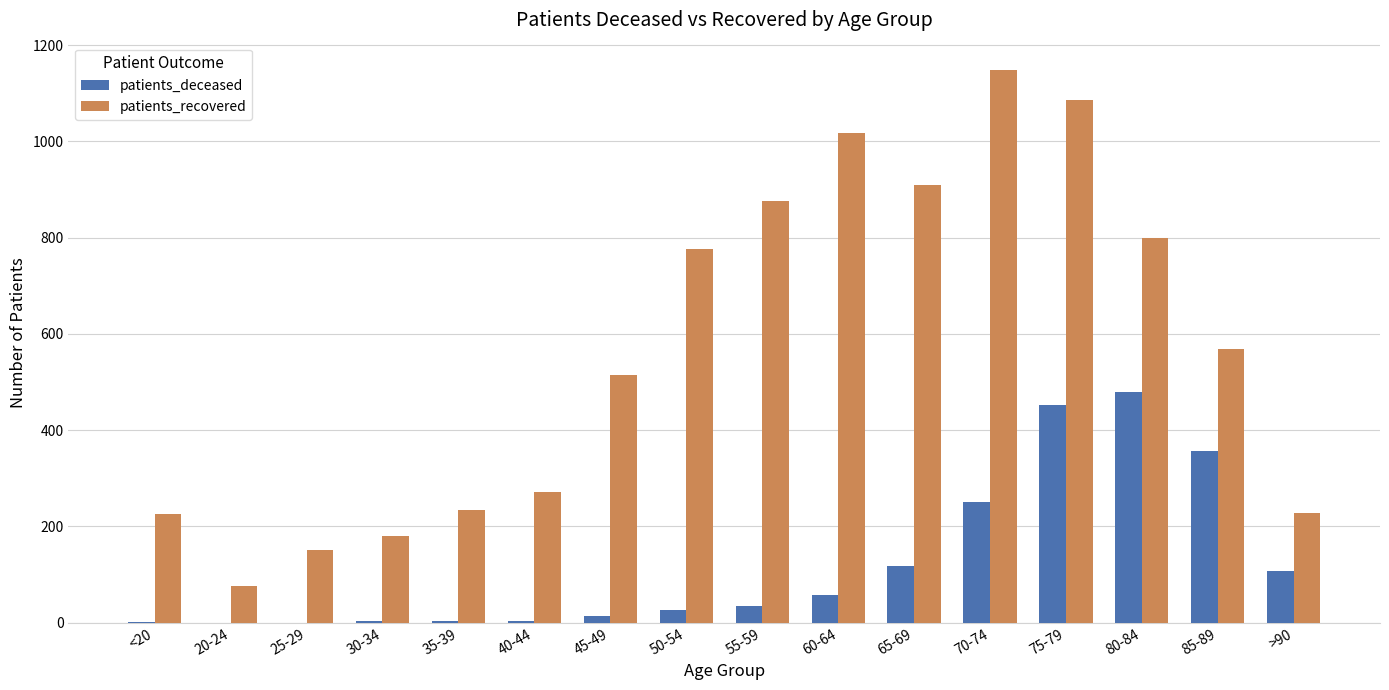

At which label does patients_recovered first exceed 568?

50-54